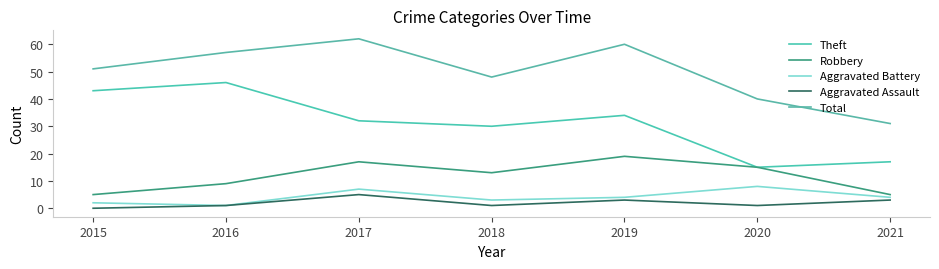

Which series has the largest total across all categories?

Total